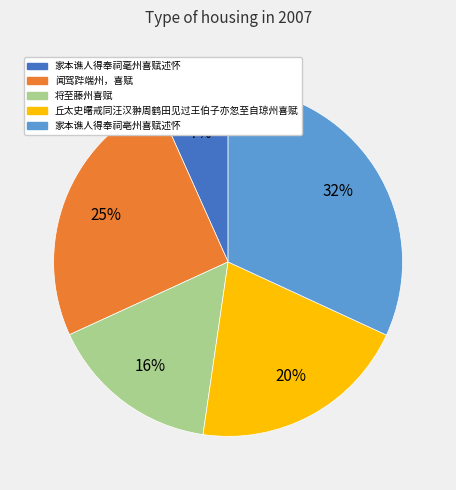

Which category has the biggest portion of the pie?

家本谯人得奉祠亳州喜赋述怀